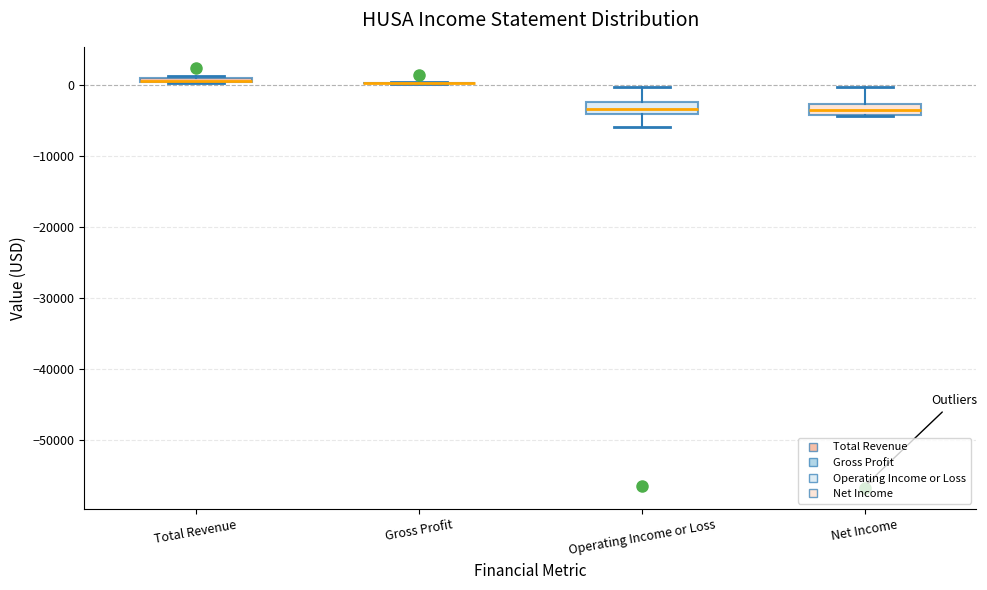

Where is the upper edge of the box for Net Income on the y-axis? The values are not printed on the chart, so give them approximately, as read against the axis.

-3000